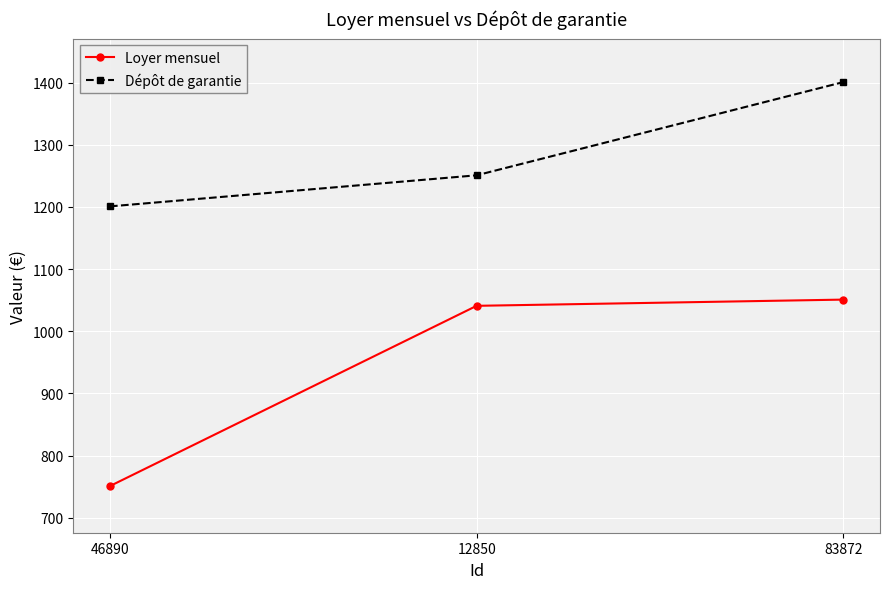

What is the value of the Dépôt de garantie point at the 3rd from the left?

1400.9